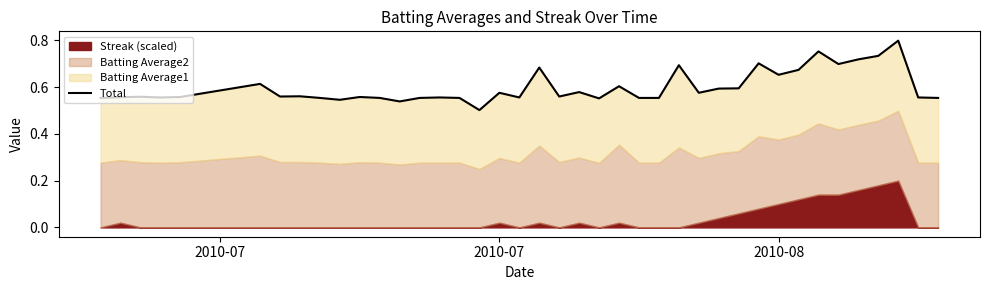

How many interior local valleys (lower than both neighbors) does the data have?

11